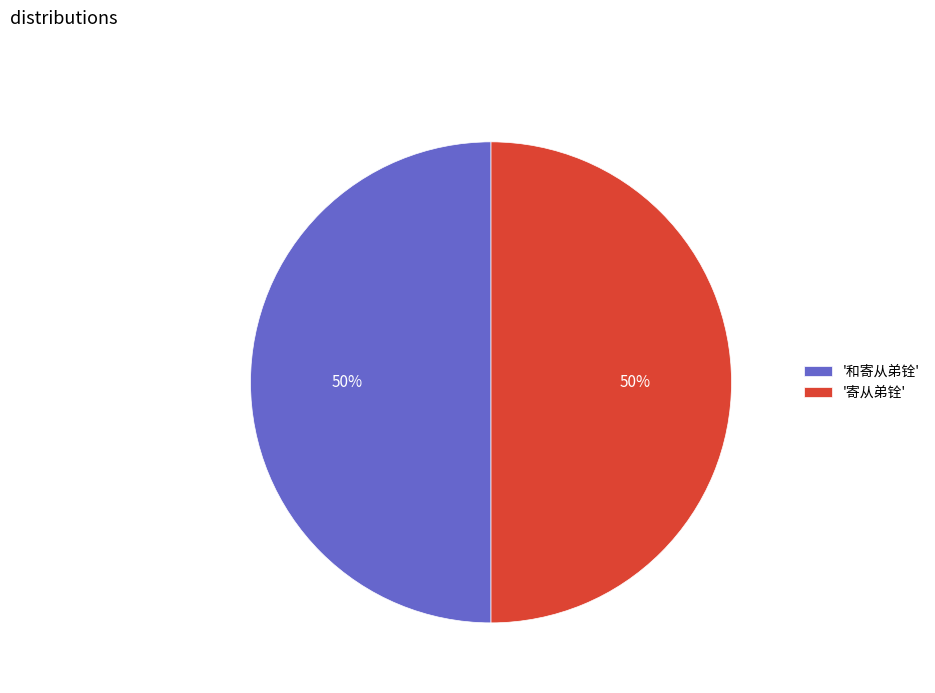

What is the ratio of the value at '寄从弟铨' to the value at '和寄从弟铨'?

1.0